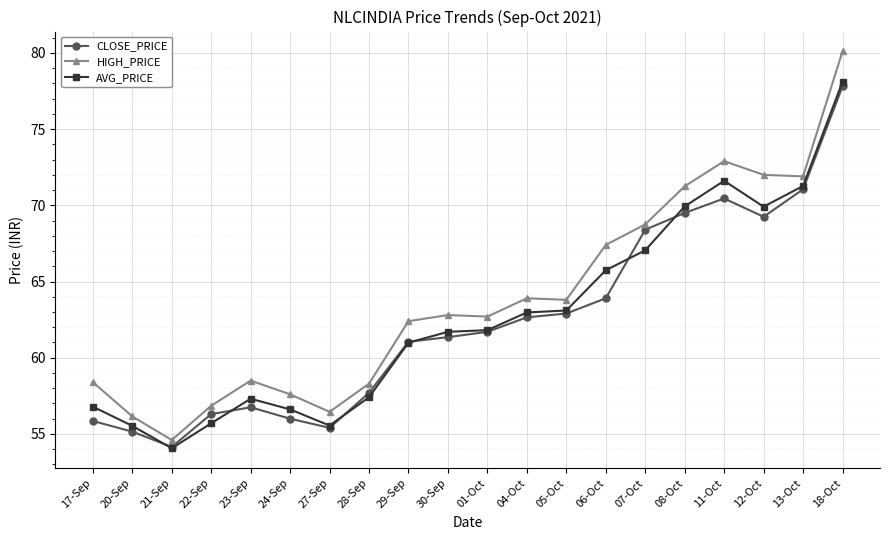

True or false: HIGH_PRICE and CLOSE_PRICE intersect in this chart.

False